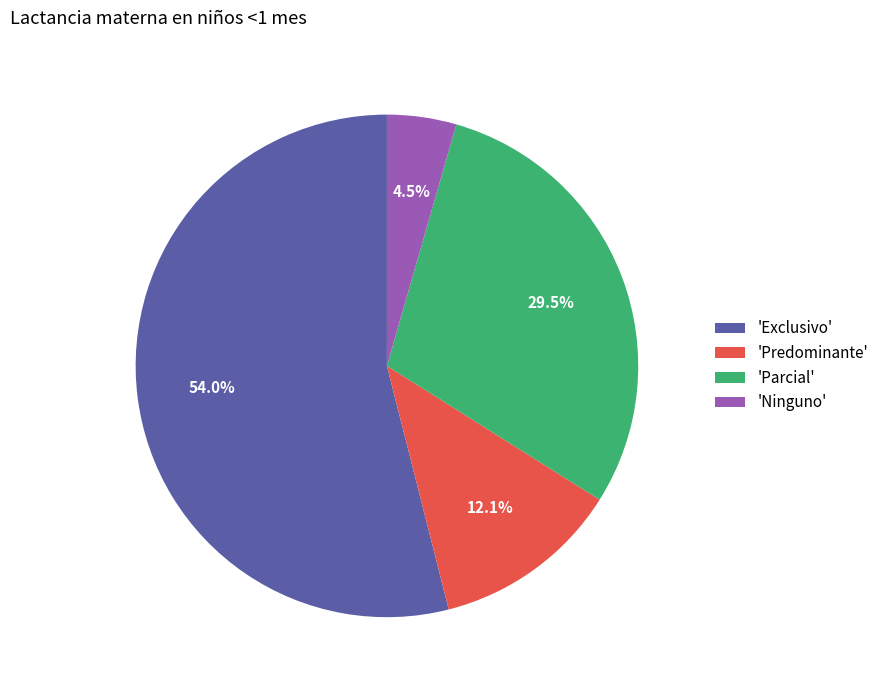

How much of the chart is everything except 'Ninguno'?

95.5%